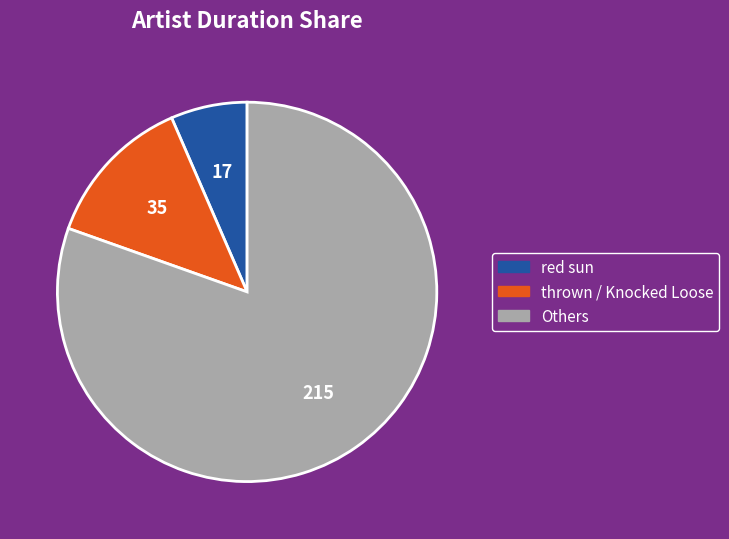

How many segments does this pie chart have?

3